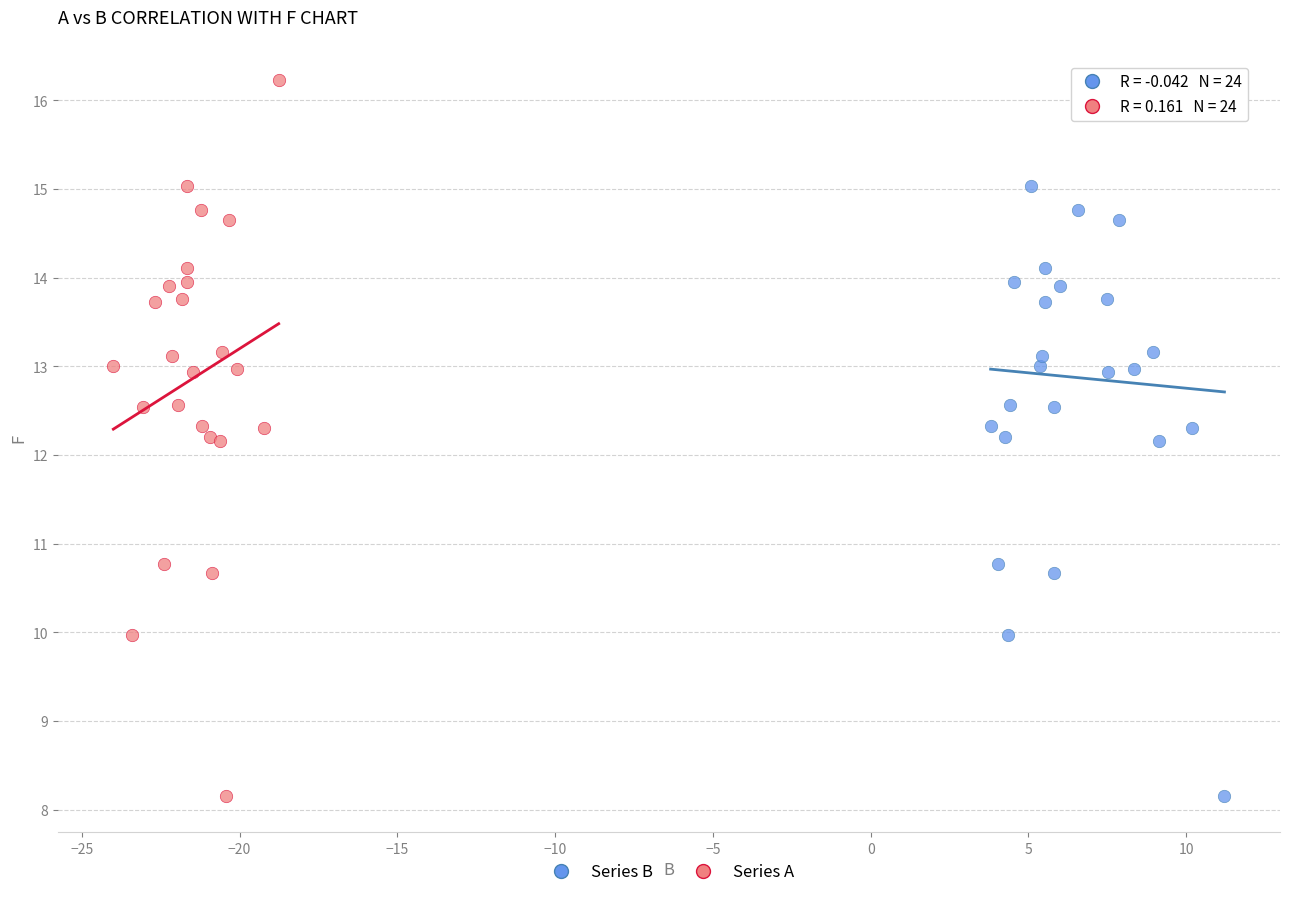

What are all the series names shown in the legend?

Series B, Series A